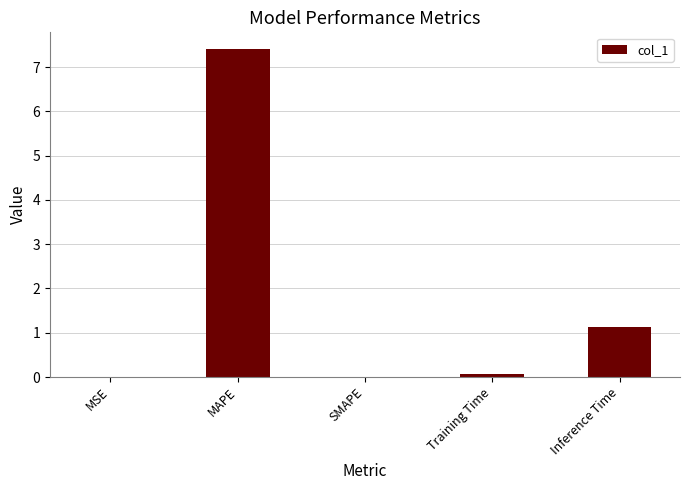

True or false: the data shows 3.3 at MAPE.

False